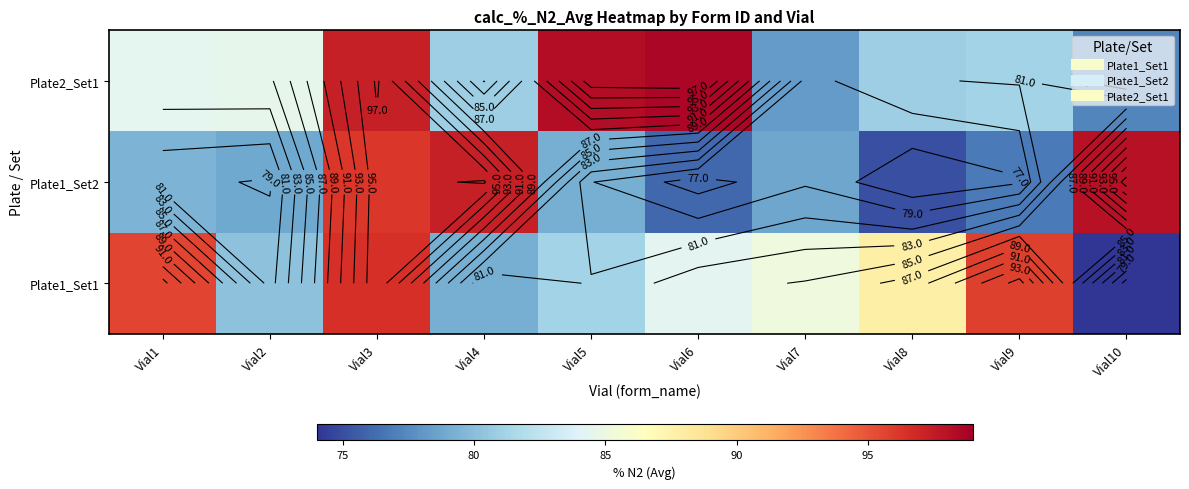

Rank the series at Vial4 from lowest to highest value.

Plate1_Set1, Plate2_Set1, Plate1_Set2